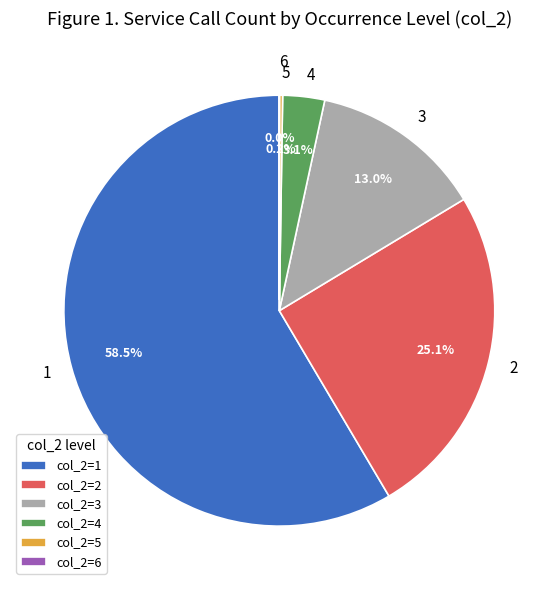

What portion of the pie excludes 2?

74.9%